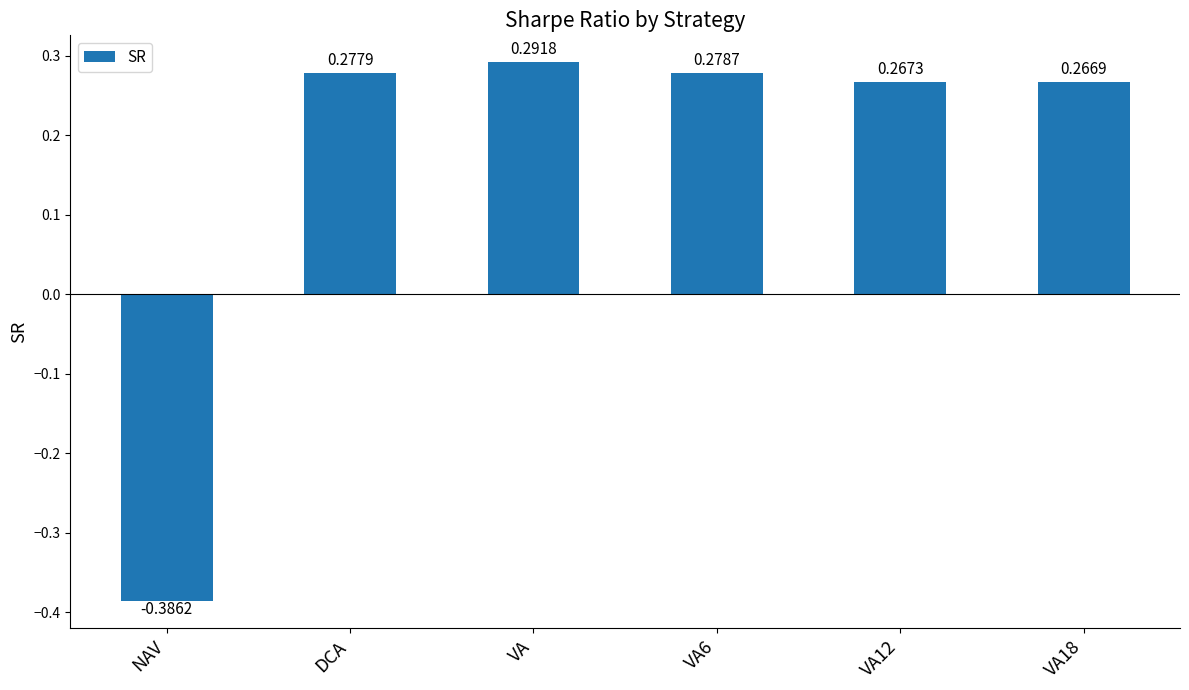

What is the difference between the values at VA and NAV?

0.7